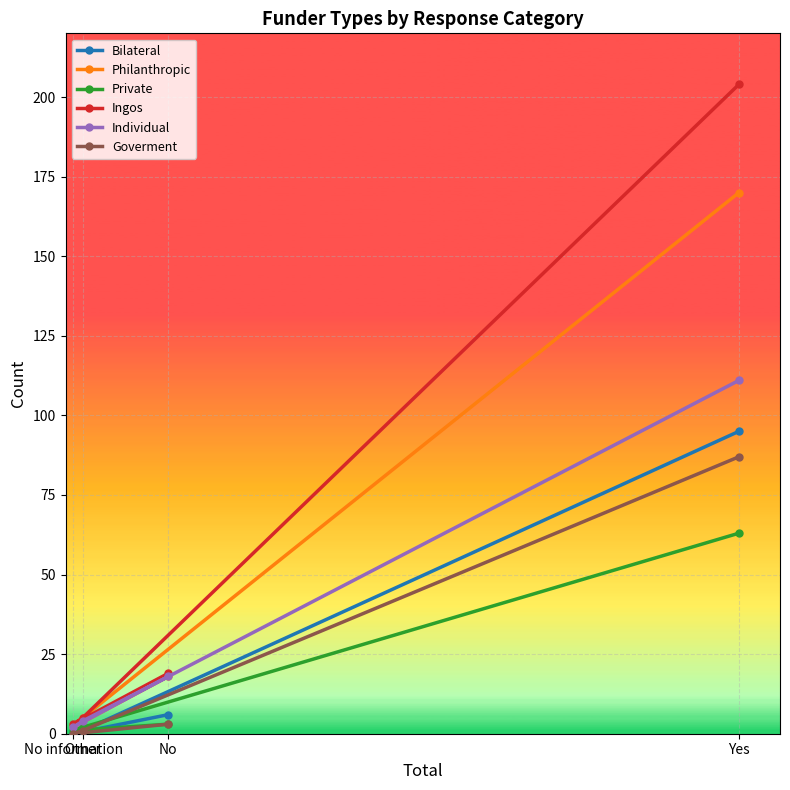

What is the approximate value of Philanthropic at Other?

5